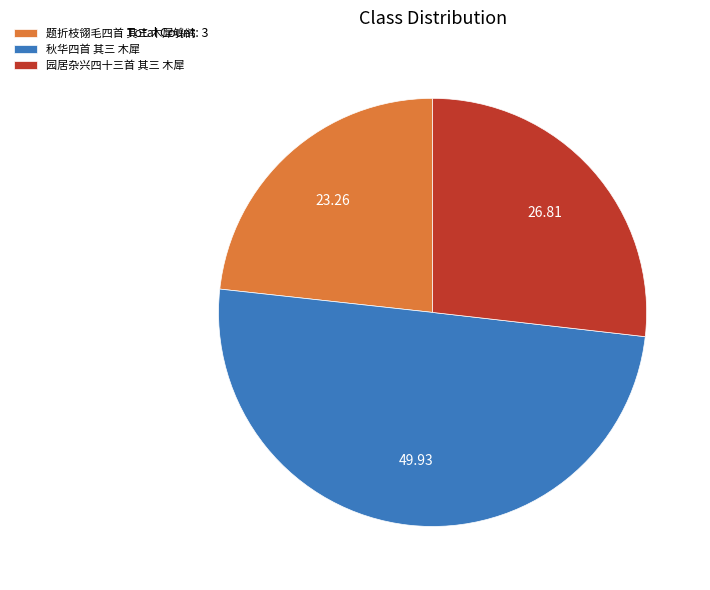

Between 秋华四首 其三 木犀 and 题折枝翎毛四首 其三 木犀鸲鹆, which is larger?

秋华四首 其三 木犀